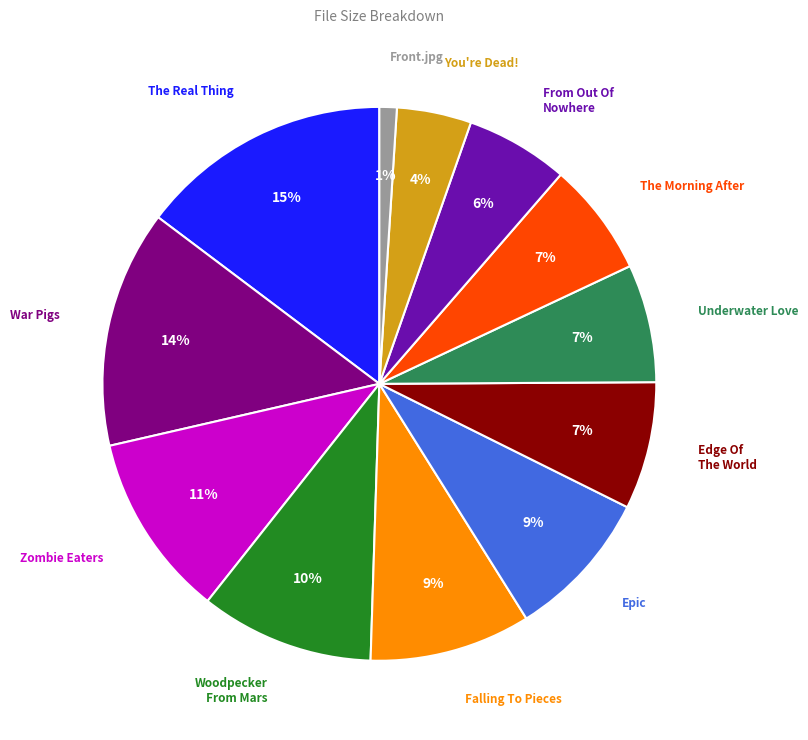

To the nearest percent, what is the difference between the largest and smallest slice percentages?

14%